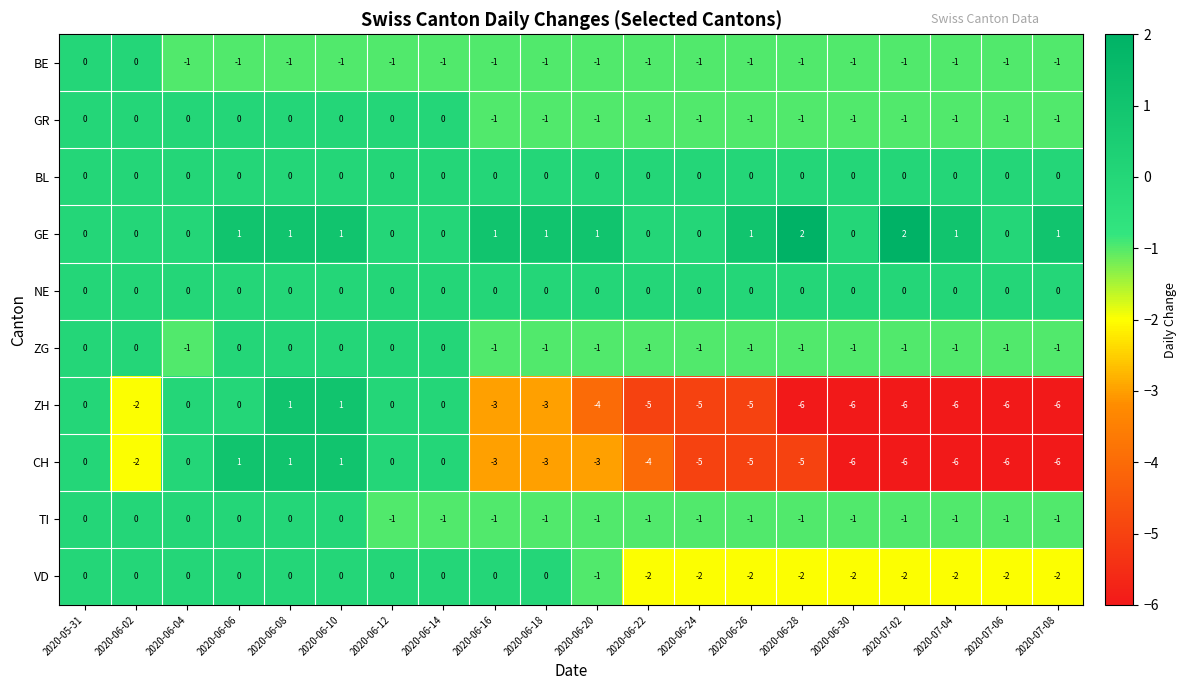

What is the spread (max minus min) of values at 2020-06-22?

5